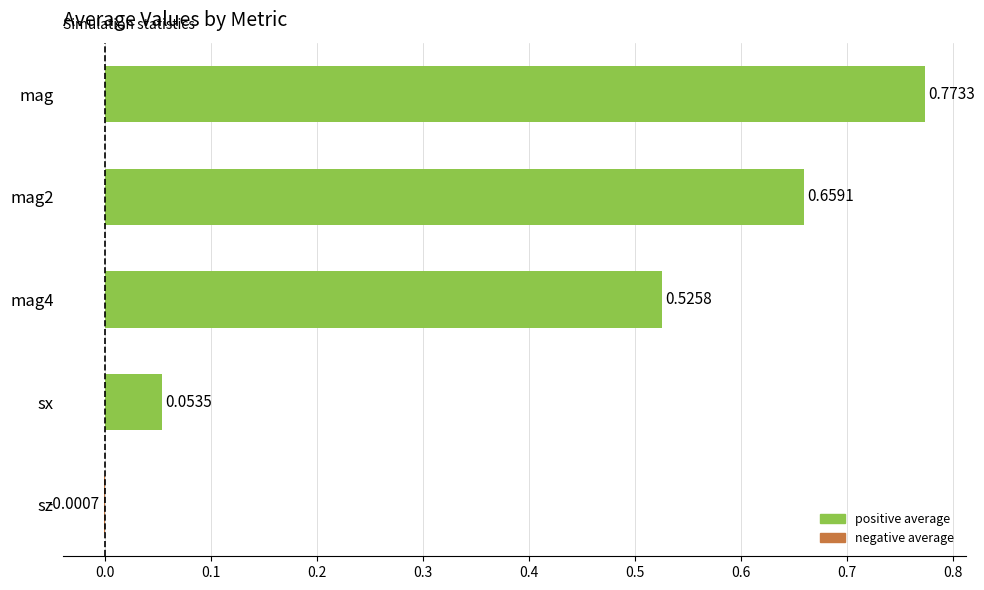

What is the change in value from sz to sx?

+0.1